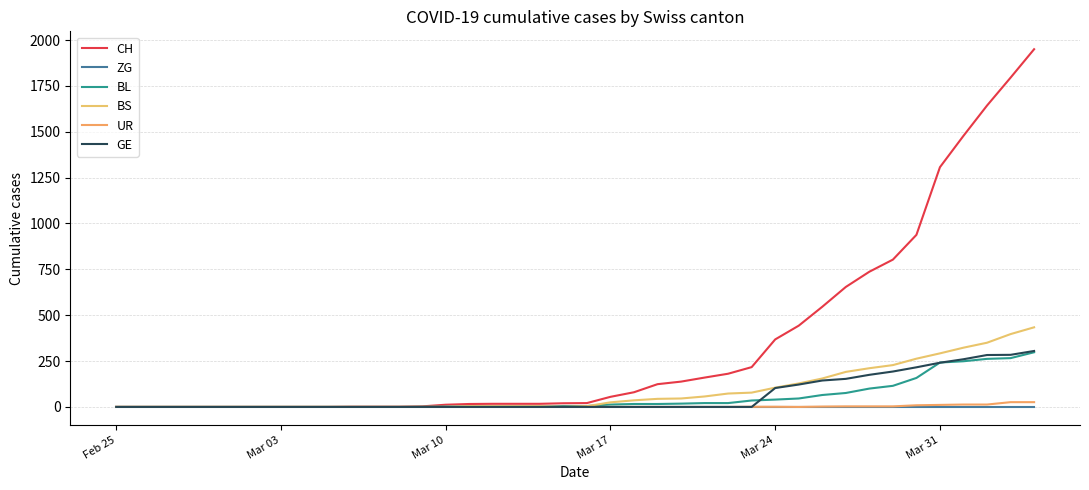

How many lines are shown in the chart?

6